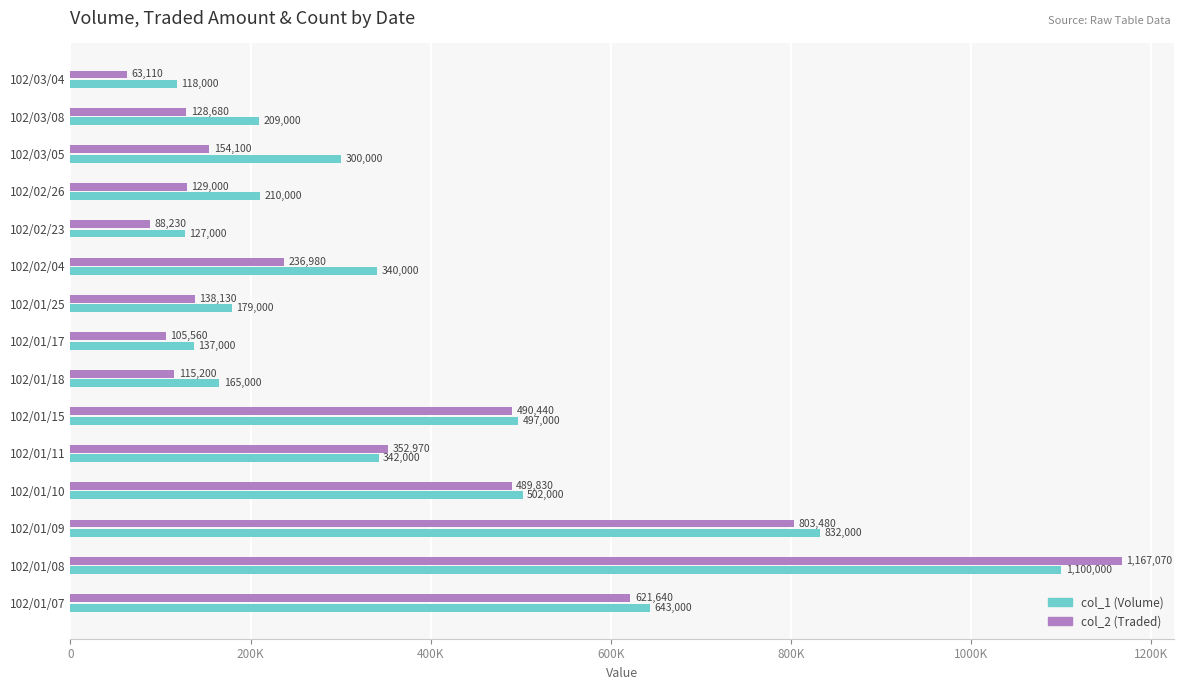

Reading right to left, transcribe all the data shown in this chart.

col_1 (Volume): 118000	209000	300000	210000	127000	340000	179000	137000	165000	497000	342000	502000	832000	1100000	643000
col_2 (Traded): 63110	128680	154100	129000	88230	236980	138130	105560	115200	490440	352970	489830	803480	1167070	621640